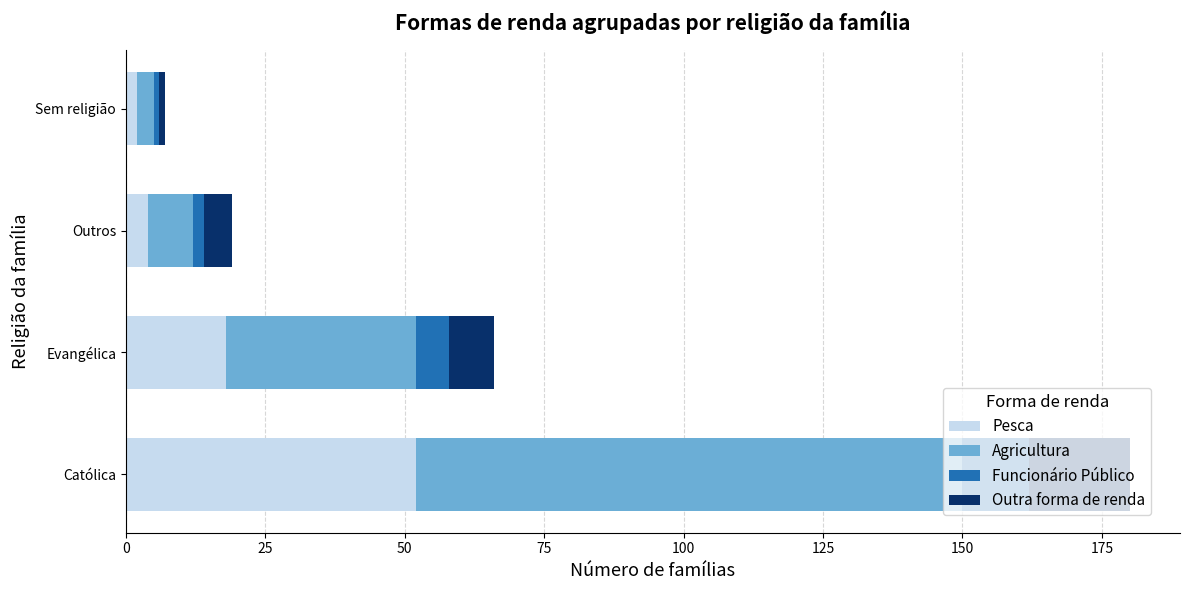

Is it true that Pesca equals 18 at Evangélica?

True